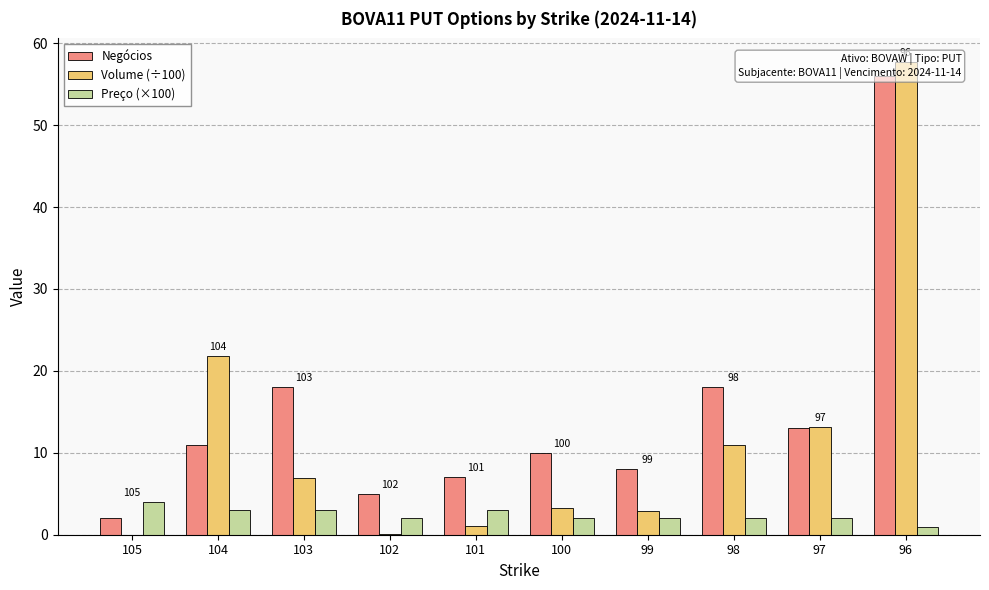

Is the value of Preço (×100) at 97 greater than the value of Negócios at 98?

No